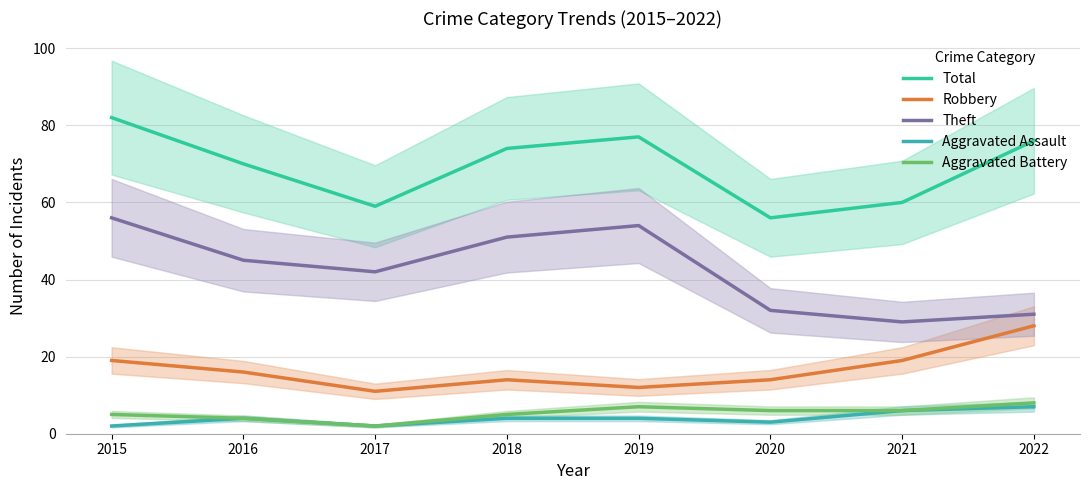

Reading left to right, what are all the values shown in this chart?

Total: 82	70	59	74	77	56	60	76
Robbery: 19	16	11	14	12	14	19	28
Theft: 56	45	42	51	54	32	29	31
Aggravated Assault: 2	4	2	4	4	3	6	7
Aggravated Battery: 5	4	2	5	7	6	6	8